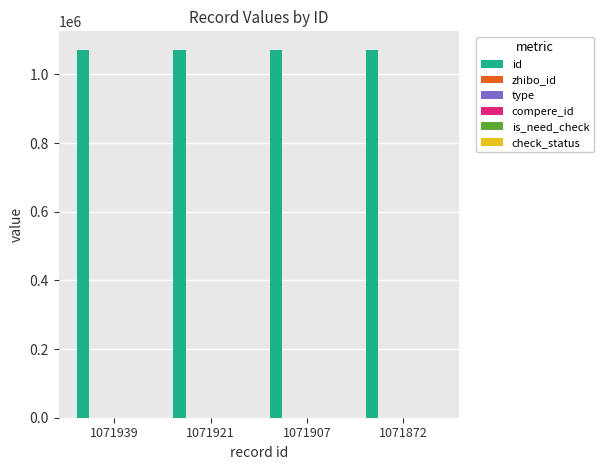

What is the value of the zhibo_id bar at the 4th from the left?

152